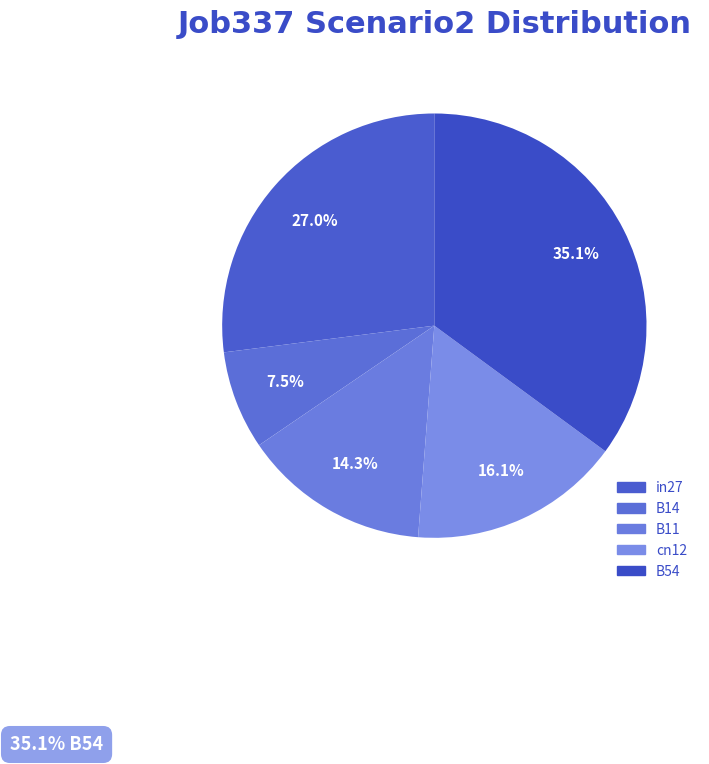

To the nearest percent, what percentage of the pie is B11?

14%